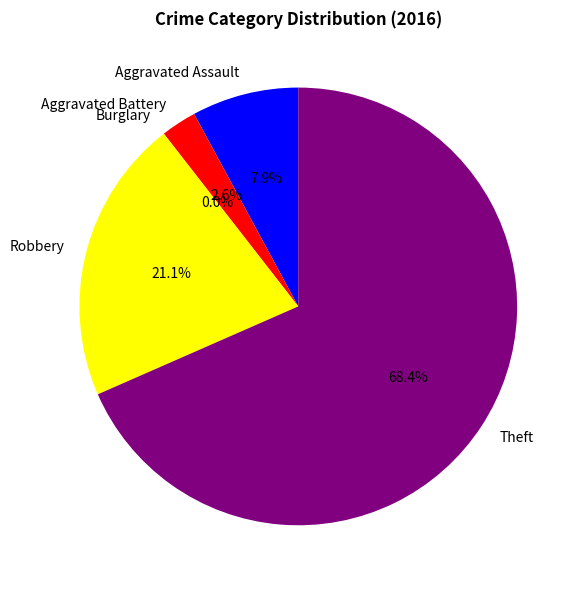

To the nearest percent, what percentage of the pie is Robbery?

21%